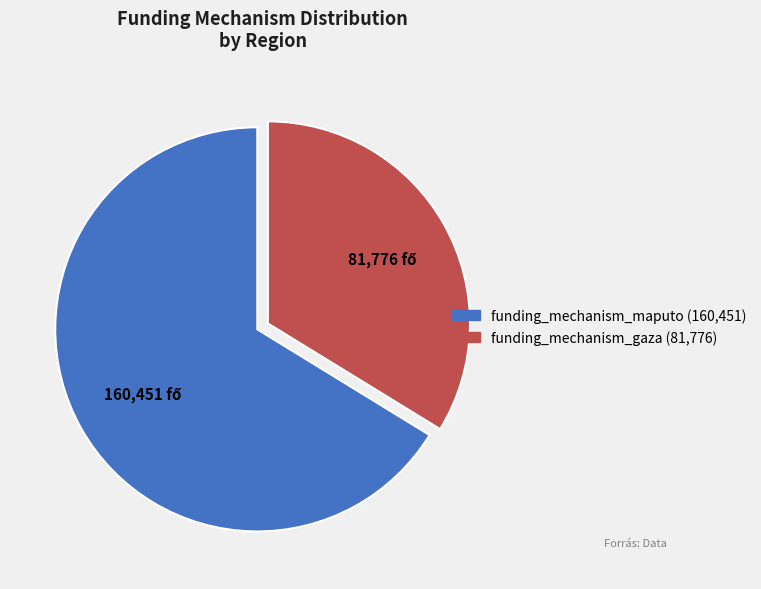

Combined, do funding_mechanism_gaza and funding_mechanism_maputo account for over 50%?

Yes